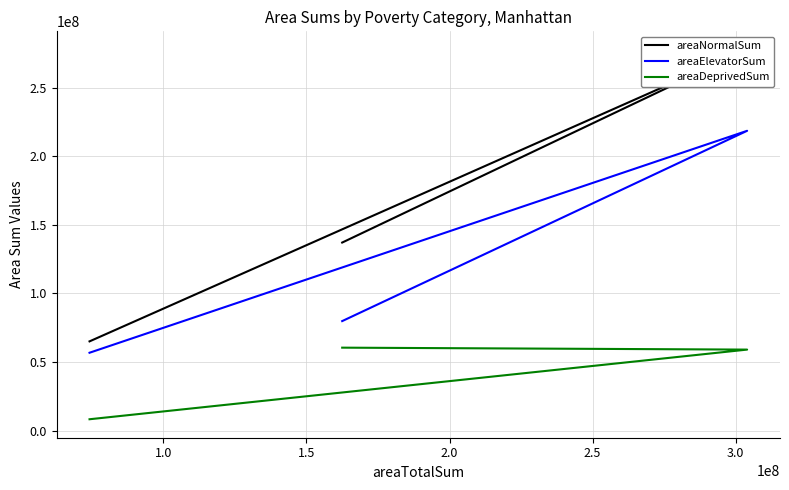

Reading left to right, transcribe all the data shown in this chart.

areaNormalSum: 137121669	277653587	65076678
areaElevatorSum: 79862444	218603282	56788615
areaDeprivedSum: 60491277	59077632	8295967